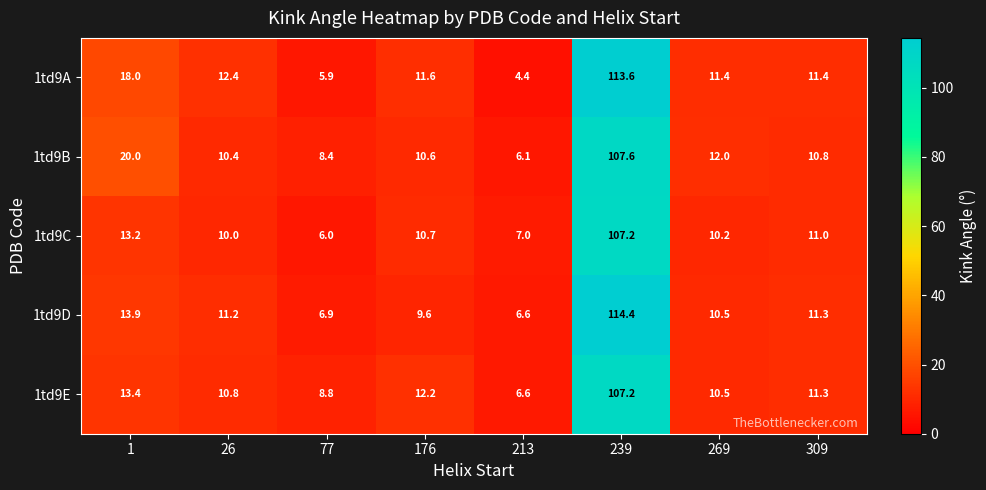

At which category is the sum across all series the highest?

239